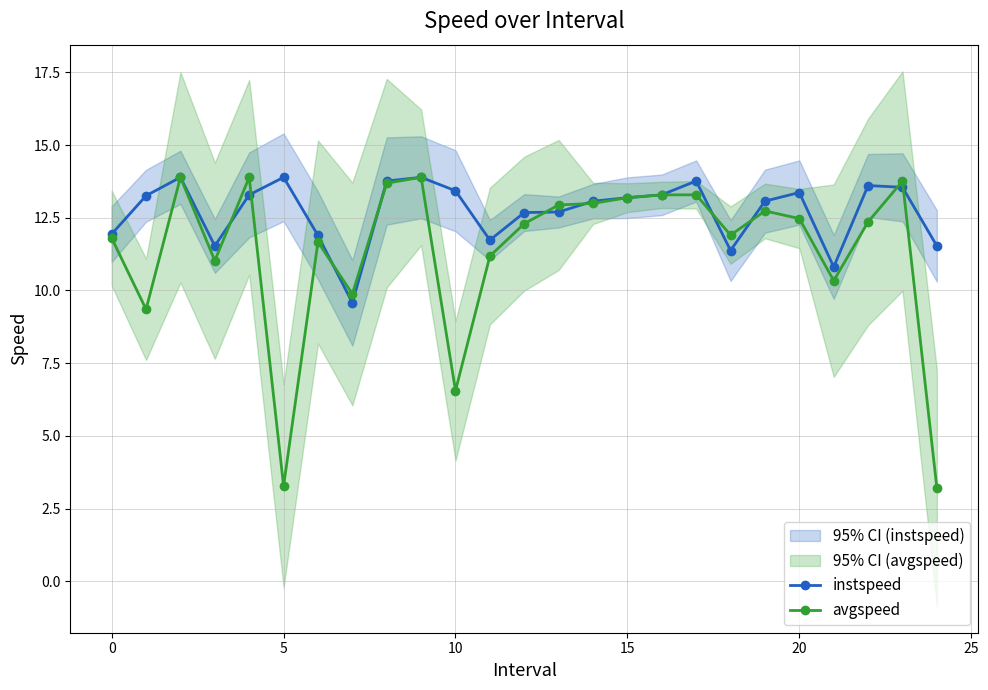

At how many categories does at least one series exceed 10?

24